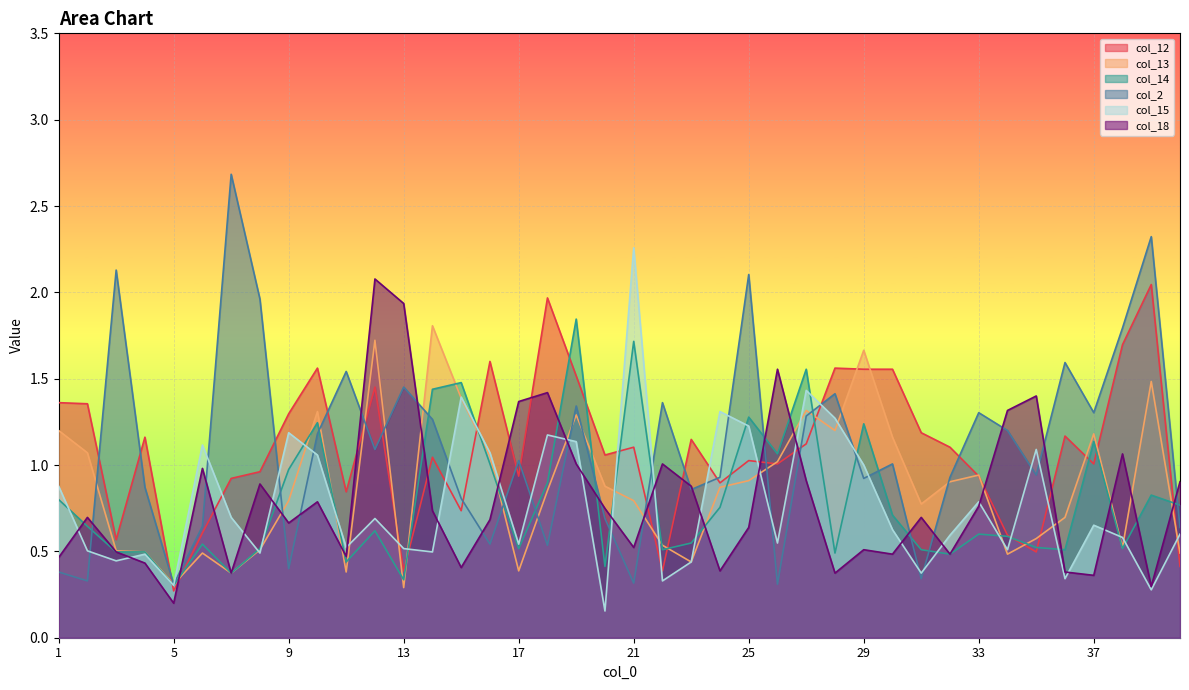

At which category is the sum across all series the highest?

19